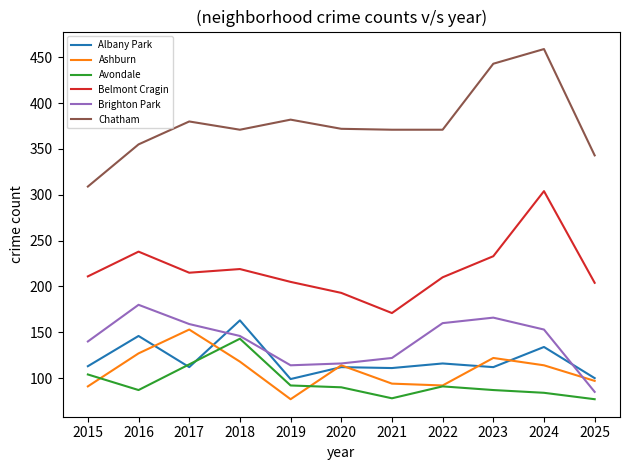

Between which two adjacent categories do Avondale and Ashburn first intersect?

2015 and 2016